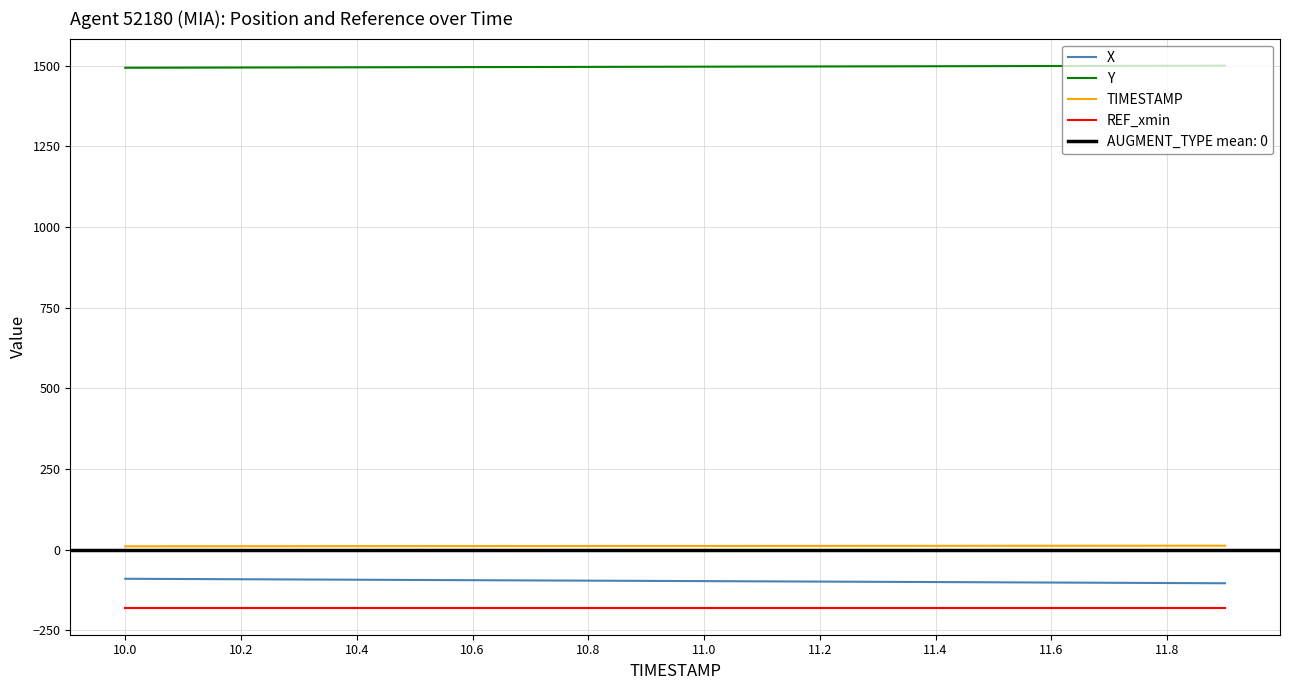

What is the minimum value for REF_xmin?

-180.2